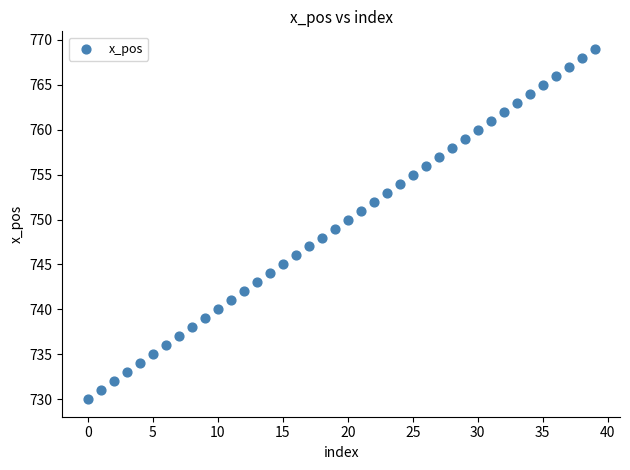

What is the range of Y values (max minus min)?

39